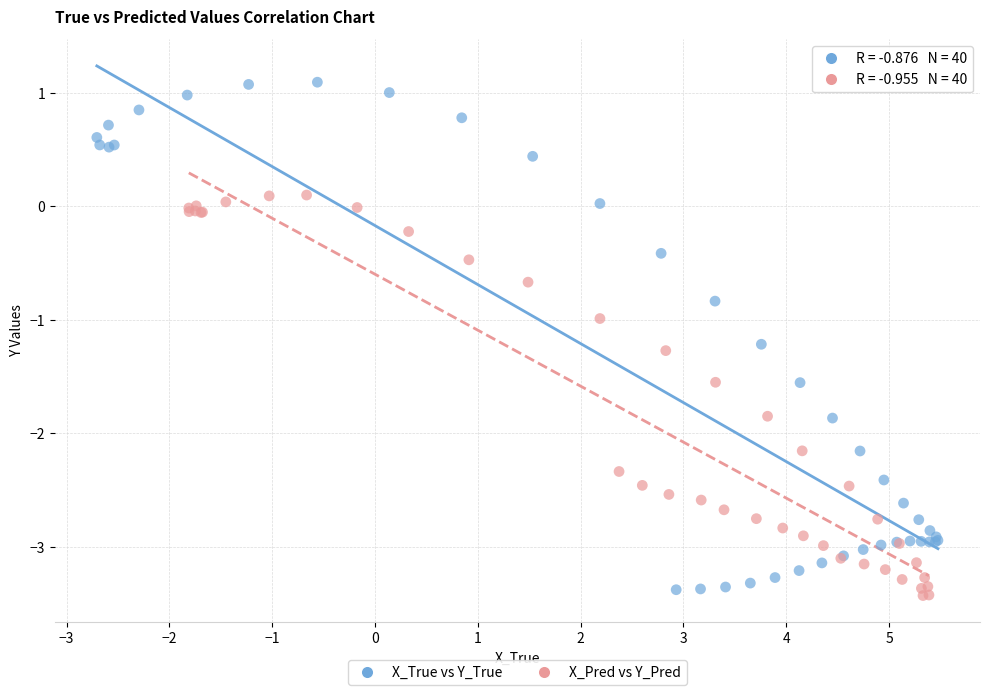

Which series contains the lowest Y value?

X_Pred vs Y_Pred